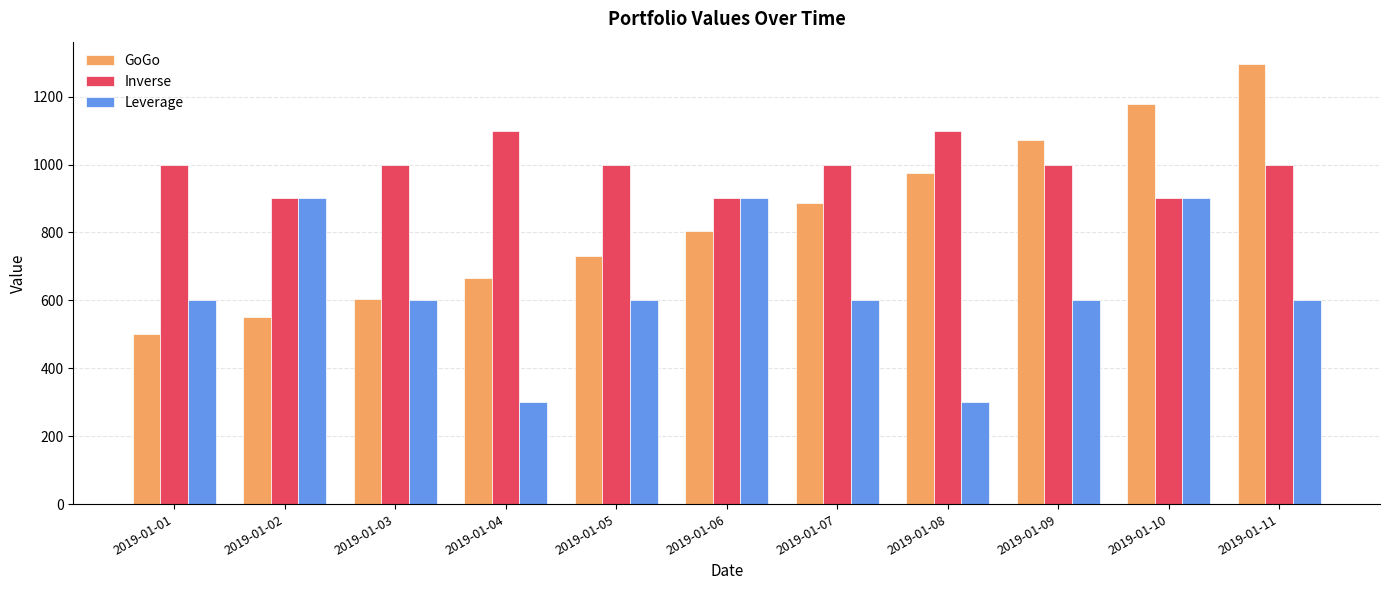

What is the sum of the Leverage values at 2019-01-11 and 2019-01-04?

900.0